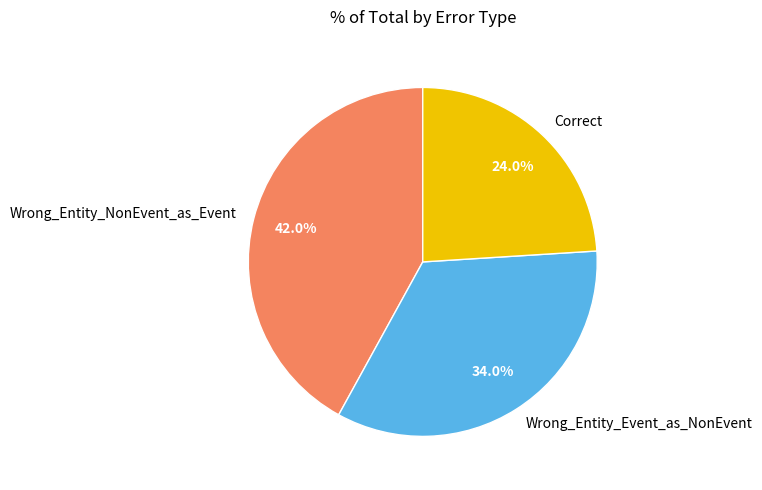

What is the ratio of the value at Wrong_Entity_Event_as_NonEvent to the value at Correct?

1.4